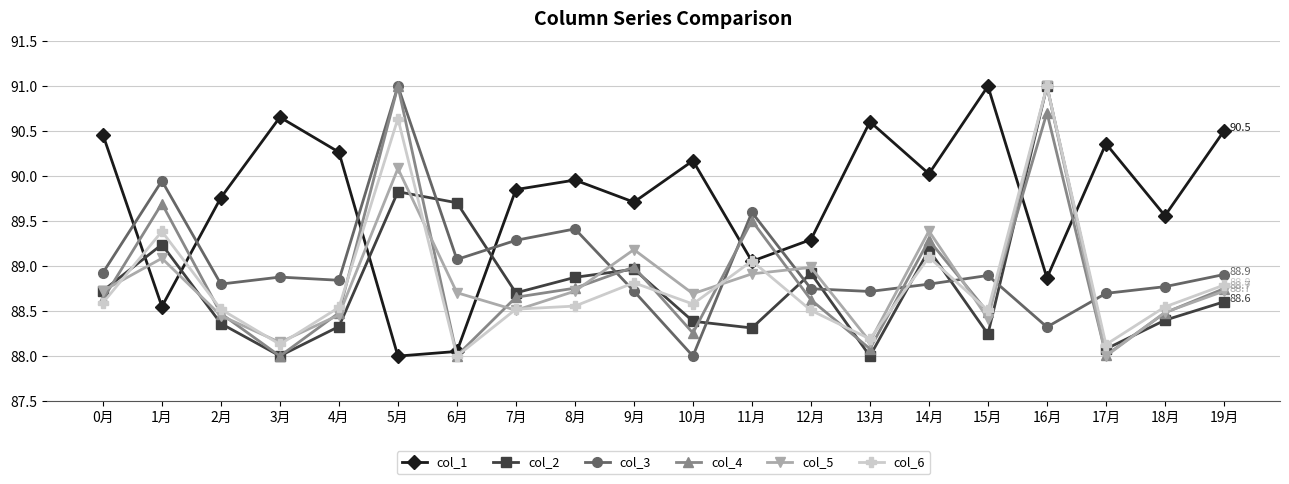

What is the maximum value for col_5?

91.0